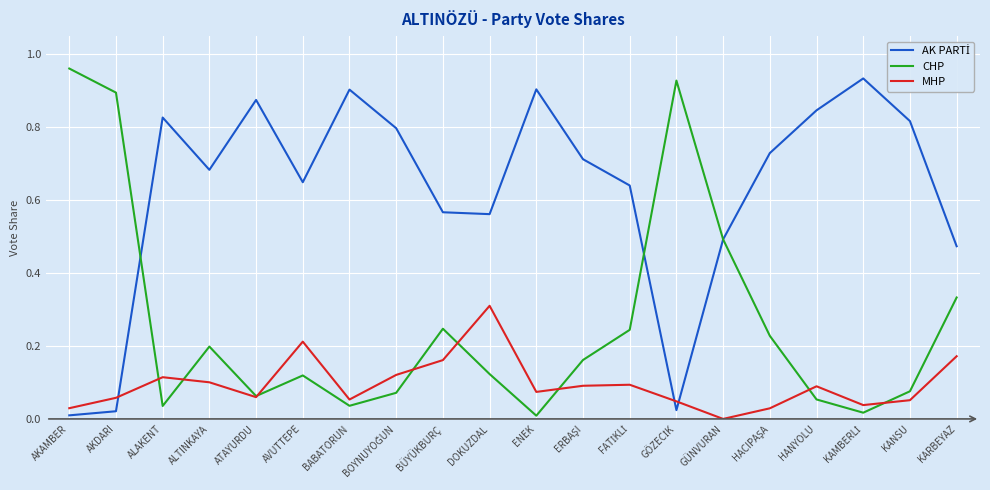

Which category has the highest value across all series?

AKAMBER